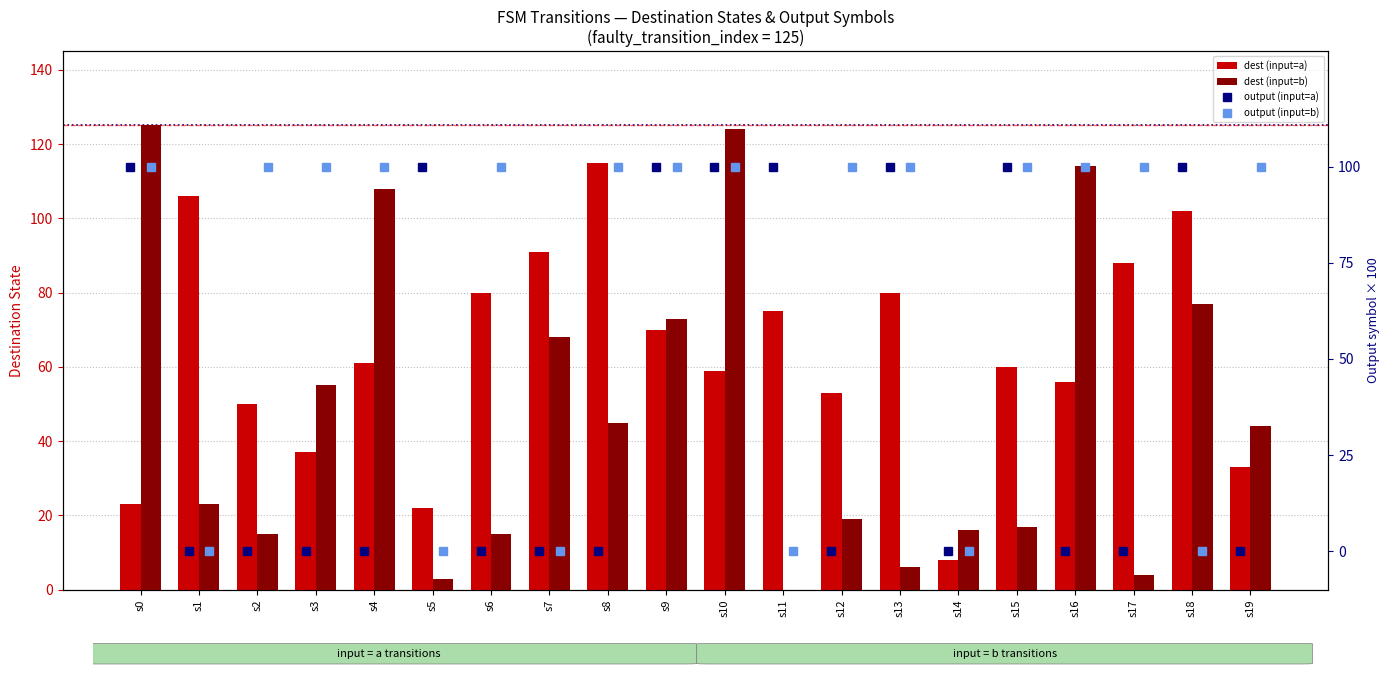

How many distinct data groups are displayed?

4